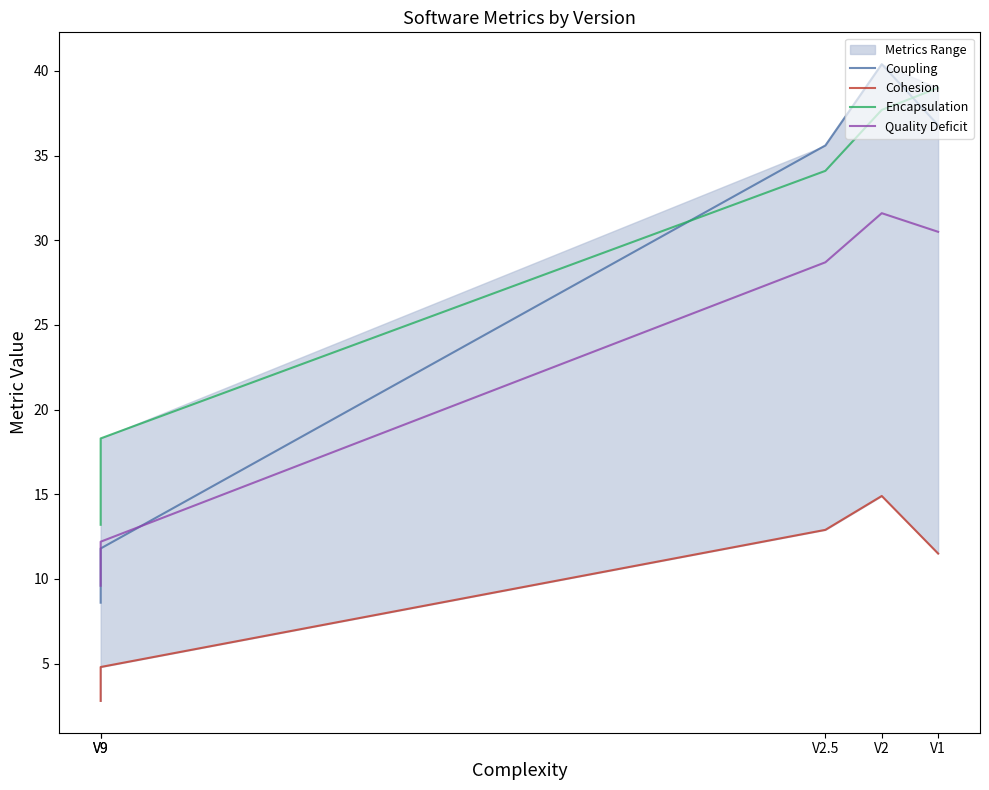

Which category has the highest value in the Encapsulation series?

V1